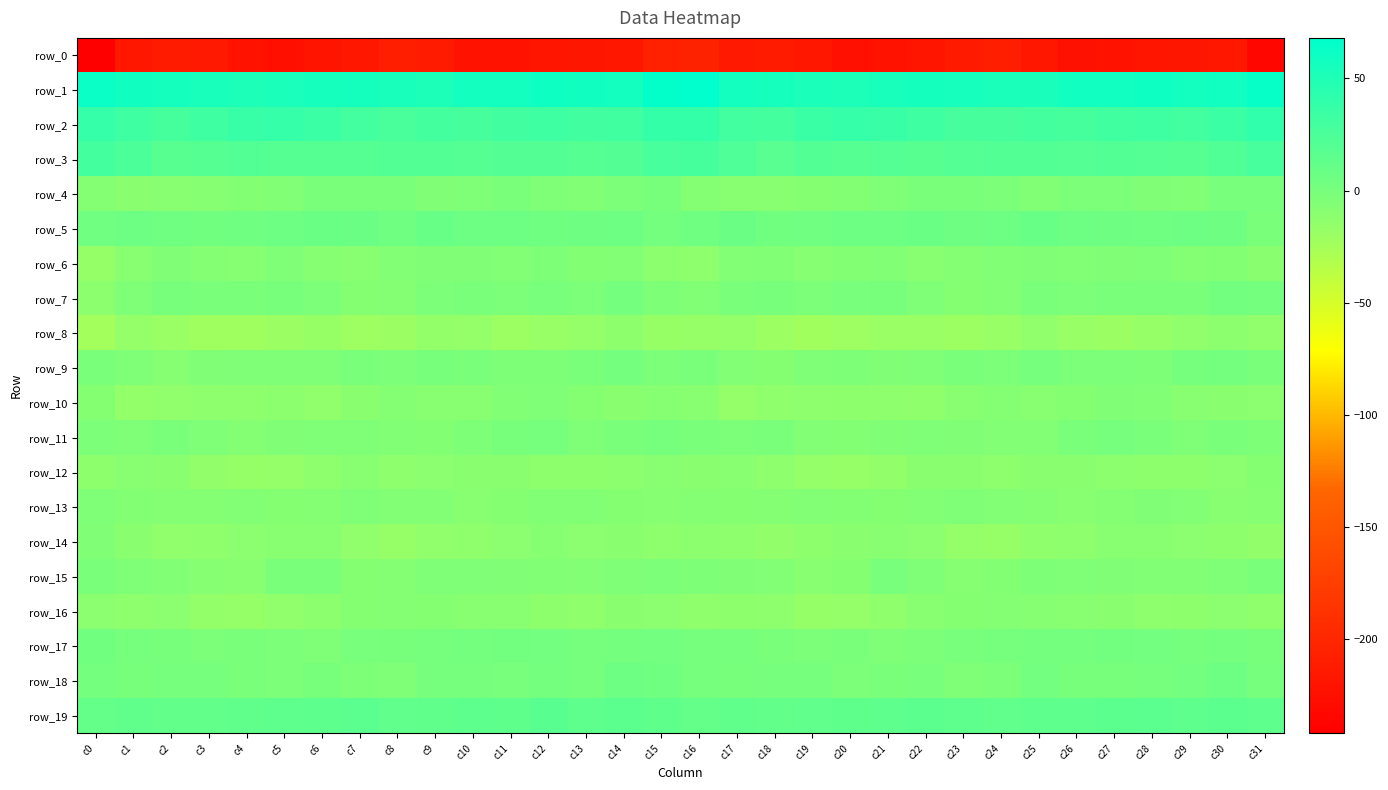

What is the spread (max minus min) of values at c27?

278.1